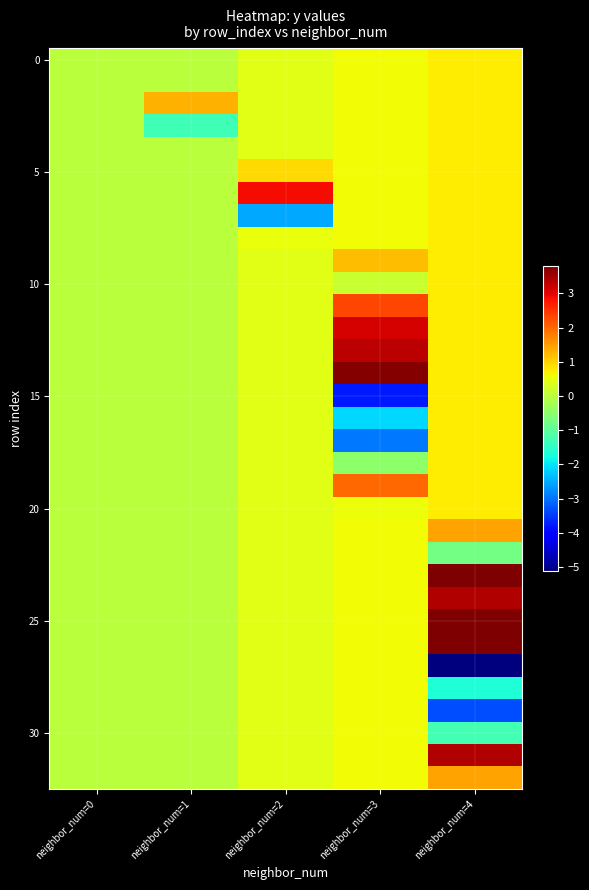

What is the smallest value displayed?

-5.1